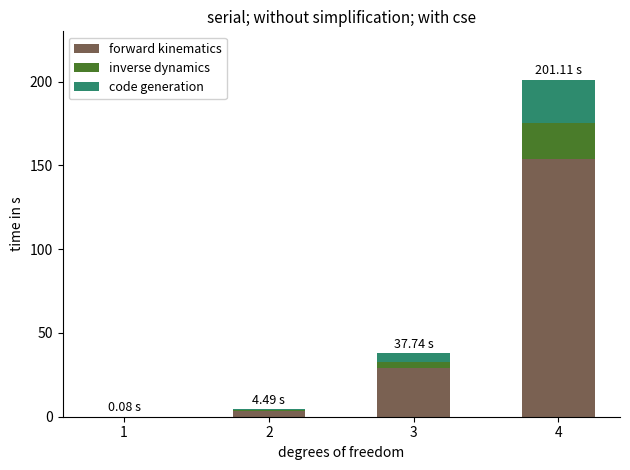

What is the total value across all series at 4?

201.1